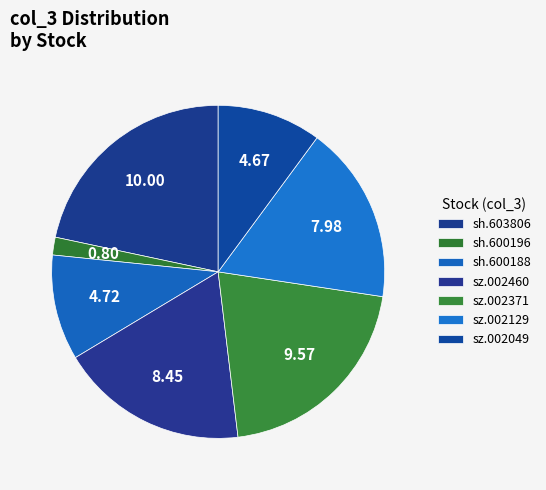

To the nearest percent, what is the average slice percentage?

14%